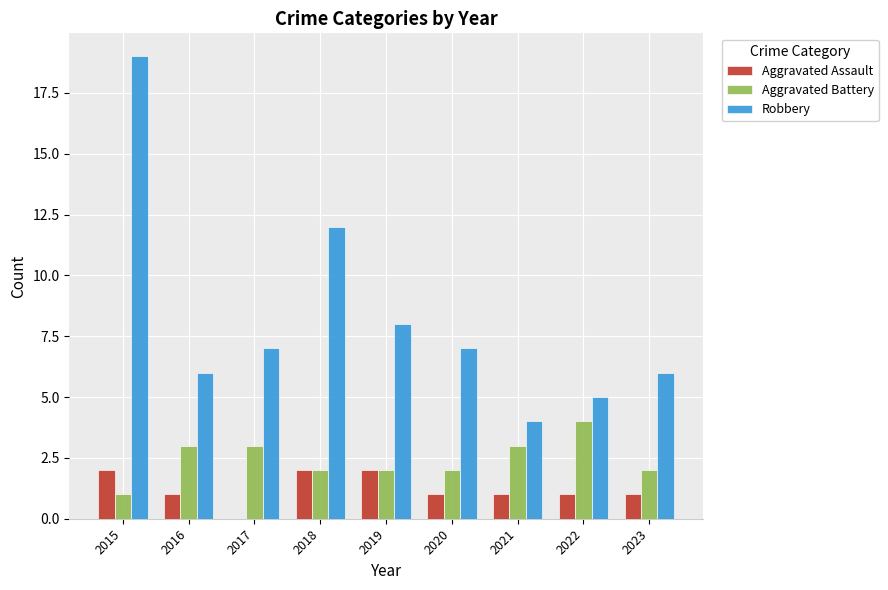

Reading left to right, list all the values displayed in this chart.

Aggravated Assault: 2015=2	2016=1	2017=0	2018=2	2019=2	2020=1	2021=1	2022=1	2023=1
Aggravated Battery: 2015=1	2016=3	2017=3	2018=2	2019=2	2020=2	2021=3	2022=4	2023=2
Robbery: 2015=19	2016=6	2017=7	2018=12	2019=8	2020=7	2021=4	2022=5	2023=6